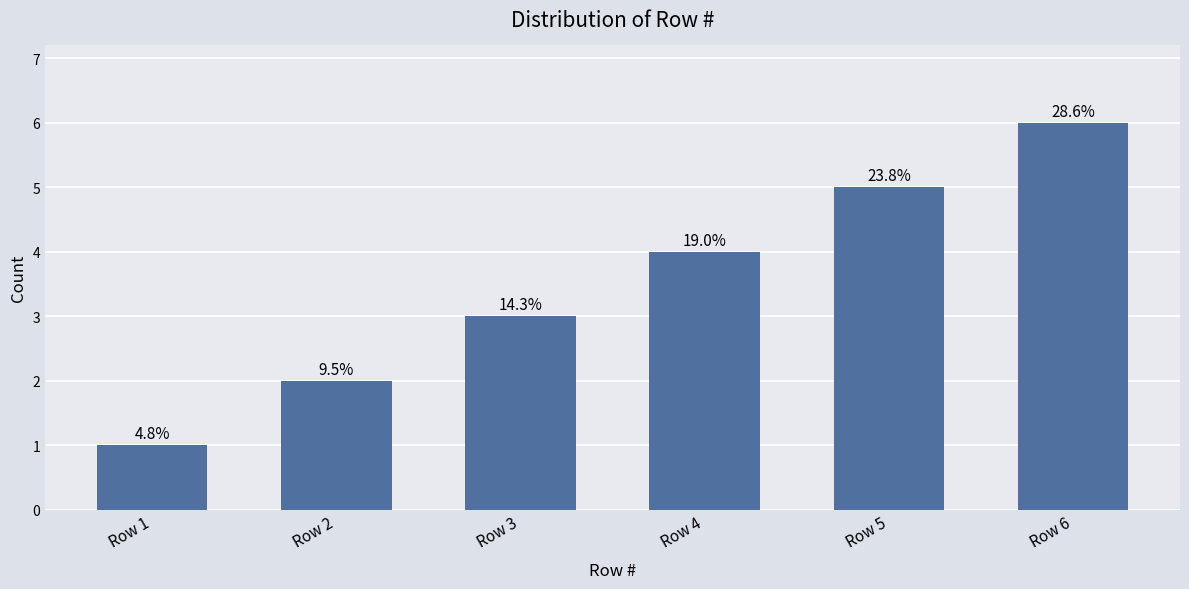

How many bars are there in total?

6